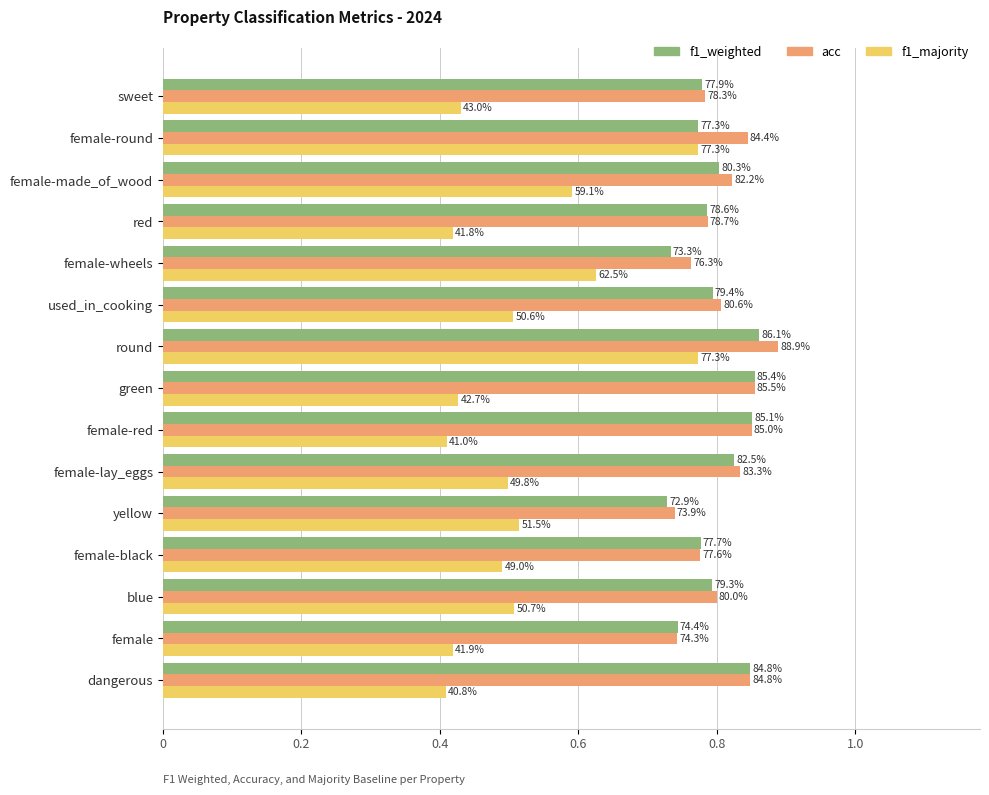

What are all the series names shown in the legend?

f1_weighted, acc, f1_majority